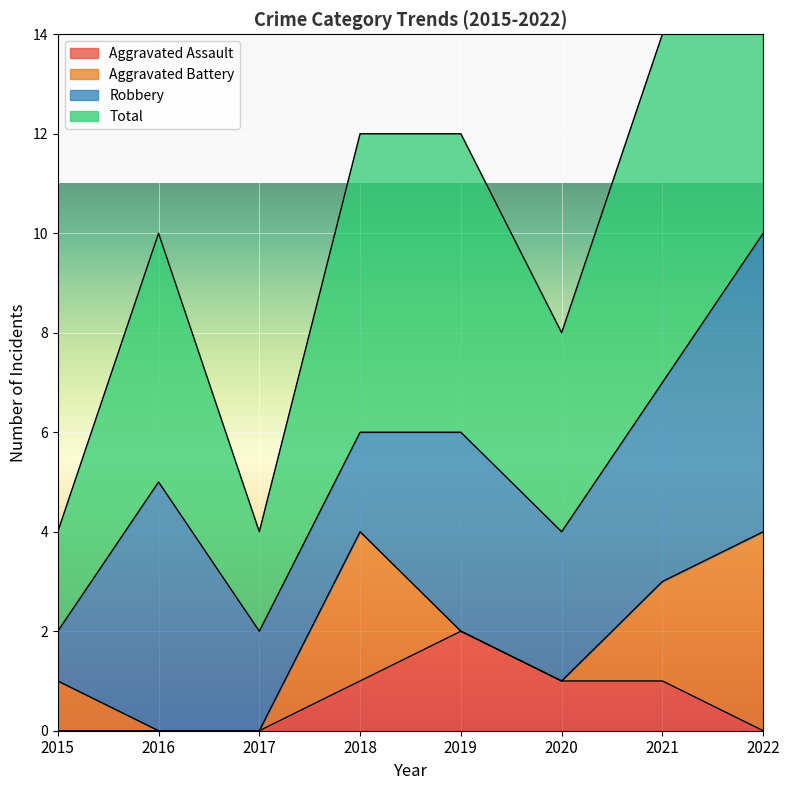

True or false: Total and Aggravated Assault cross at least once.

False